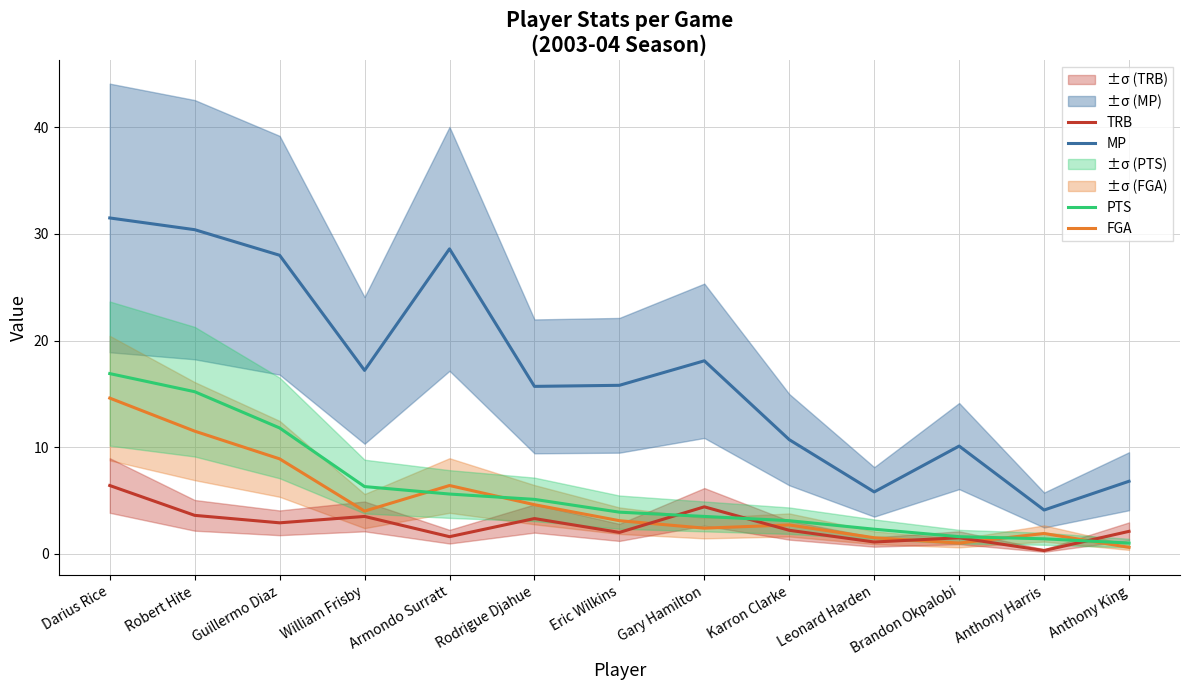

True or false: MP and FGA cross at least once.

False